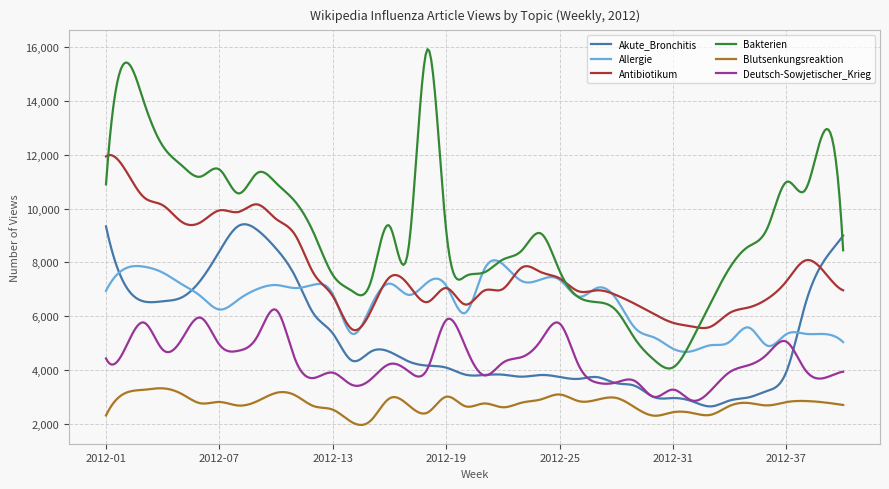

What is the smallest value displayed?

1957.3